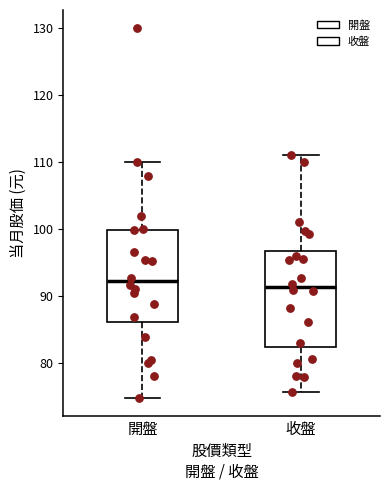

Where does the upper whisker of the box for 開盤 end on the y-axis? The values are not printed on the chart, so give them approximately, as read against the axis.

110